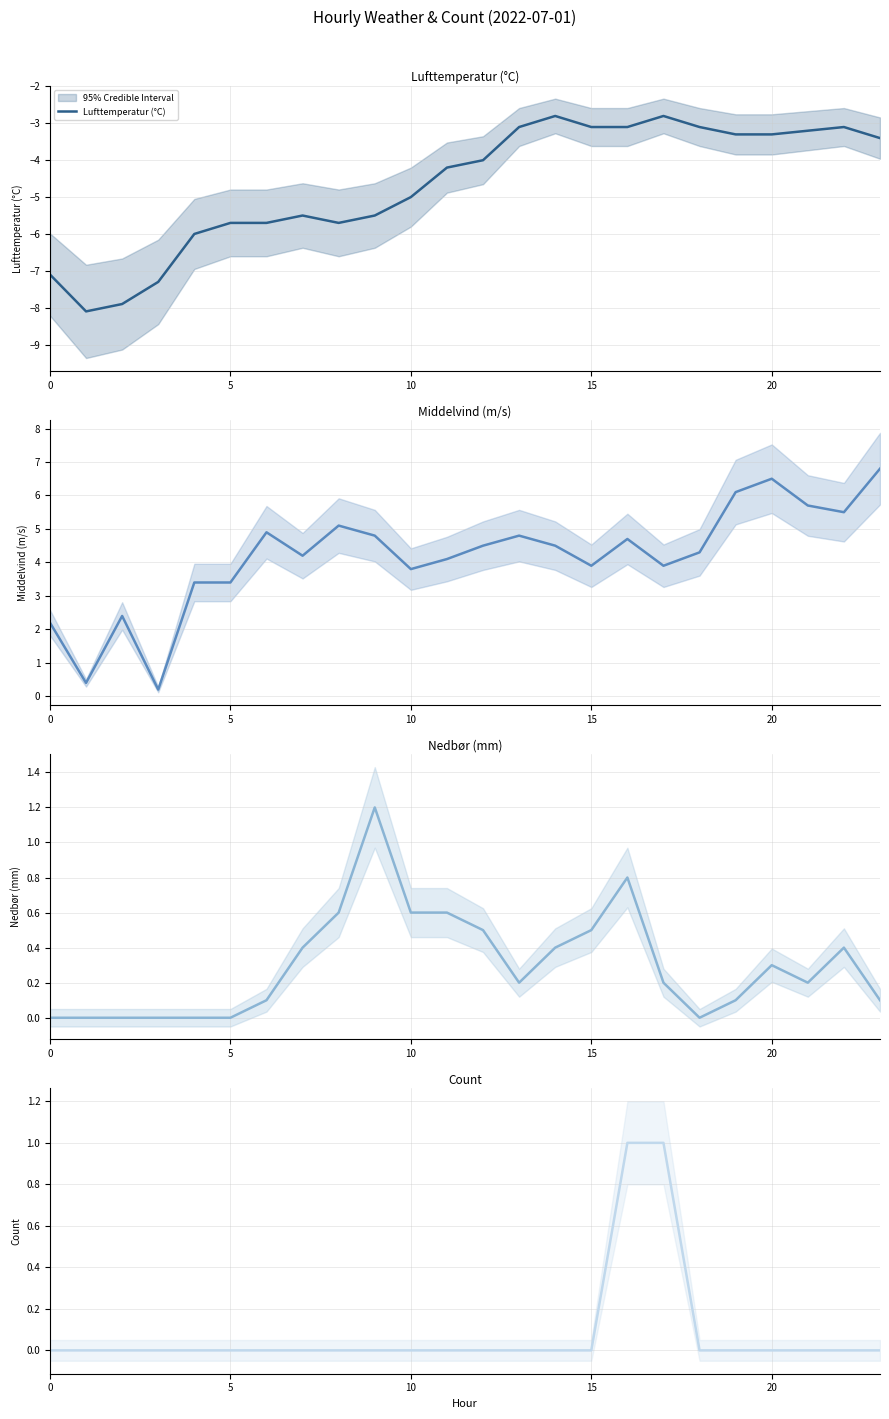

How many categories are shown in the chart?

24